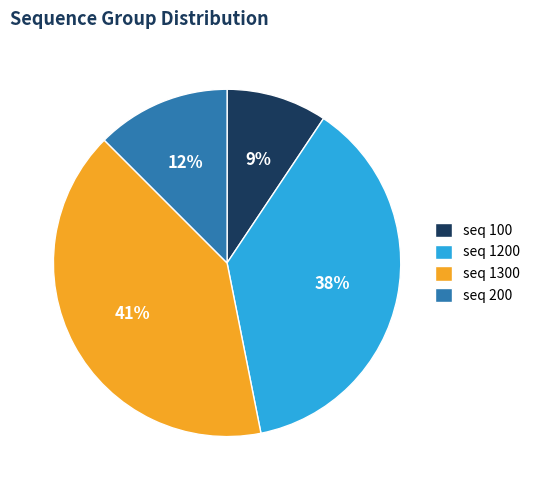

Which has a higher value, seq 200 or seq 1200?

seq 1200